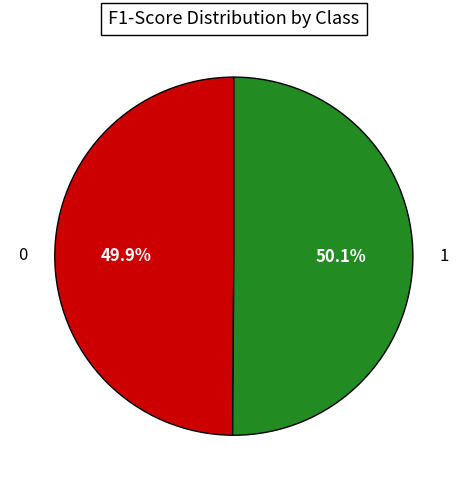

What is the total percentage of 1 and 0?

100.0%